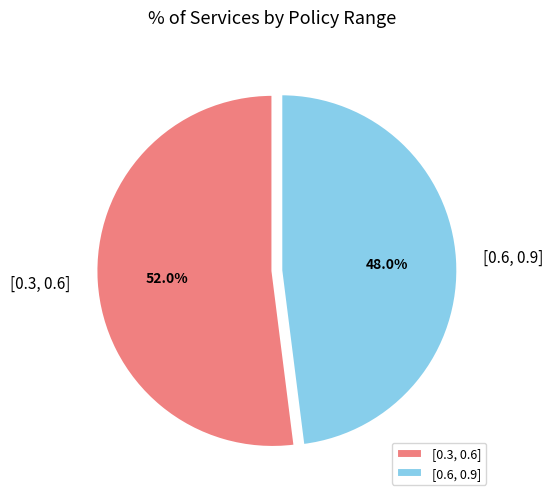

What is the majority slice?

[0.3, 0.6]